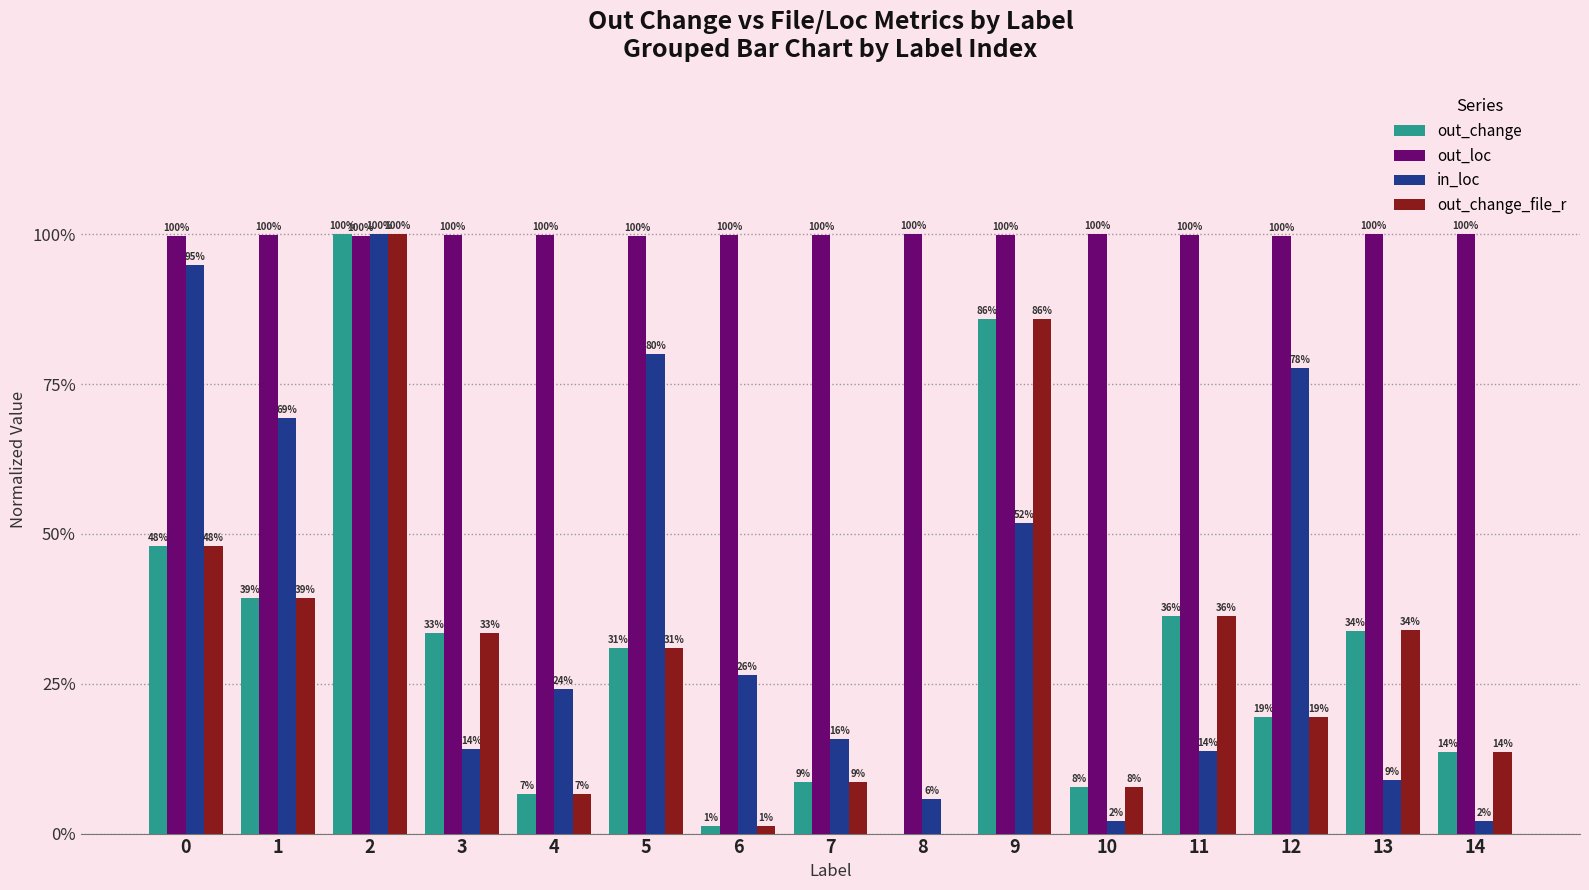

What are all the series names shown in the legend?

out_change, out_loc, in_loc, out_change_file_r